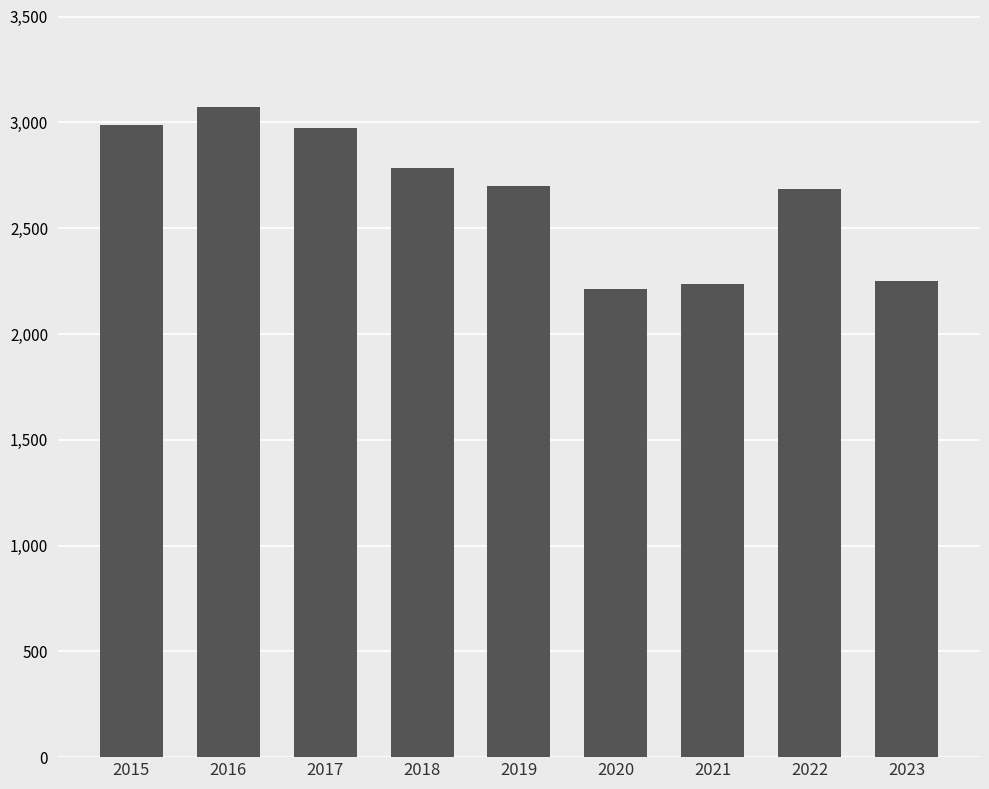

How many bars are there in total?

9